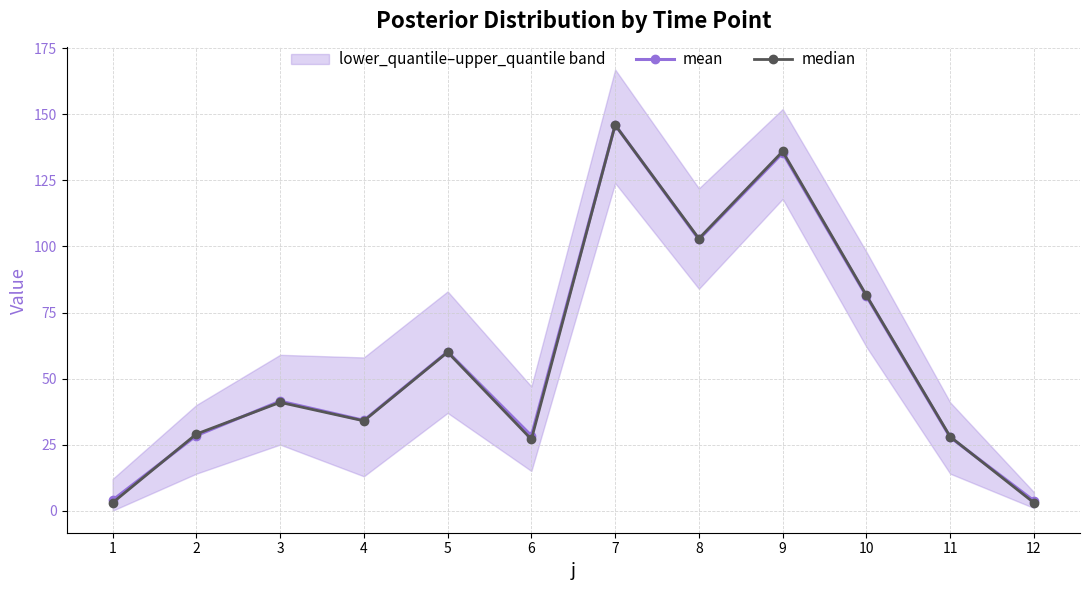

At which label does mean reach its peak?

7